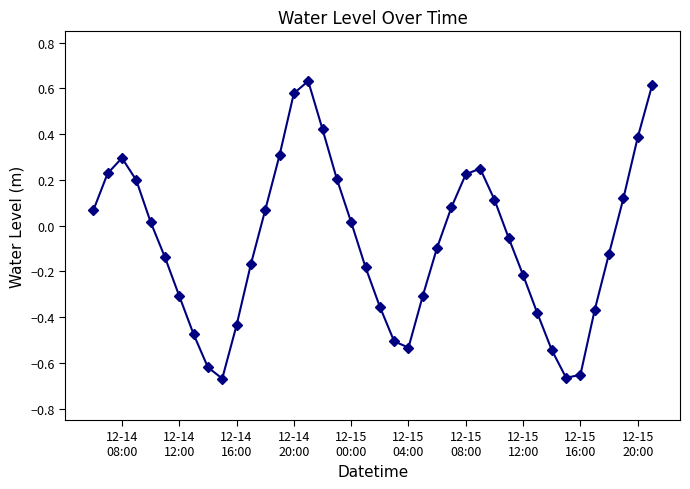

How many points are lower than both their immediate neighbors (excluding endpoints)?

3